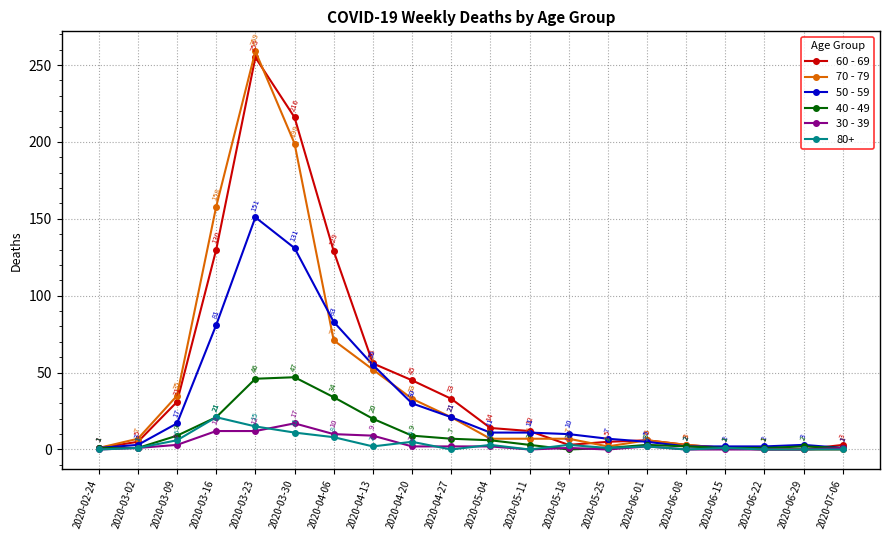

How many interior local peaks does the 40 - 49 series have?

3